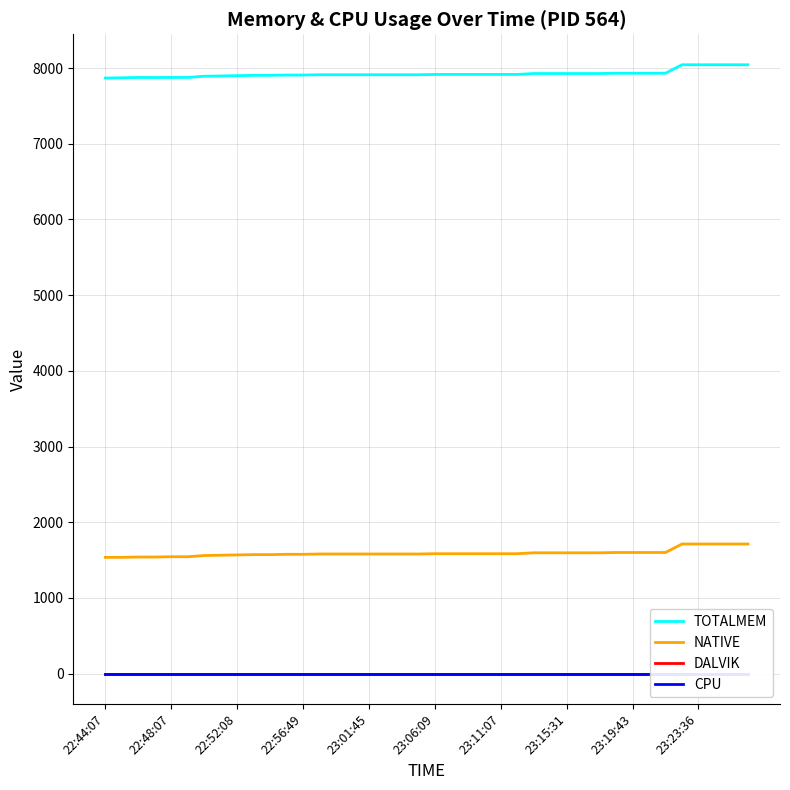

What is the value of the TOTALMEM point at the 26th from the left?

7915